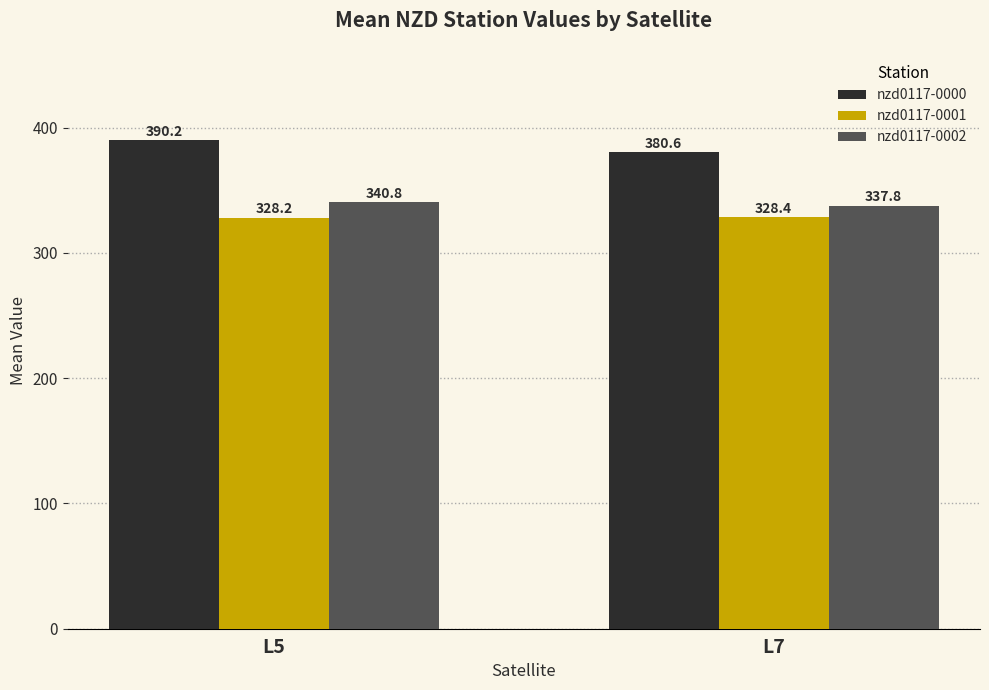

What is the sum of the nzd0117-0002 values at L5 and L7?

678.6